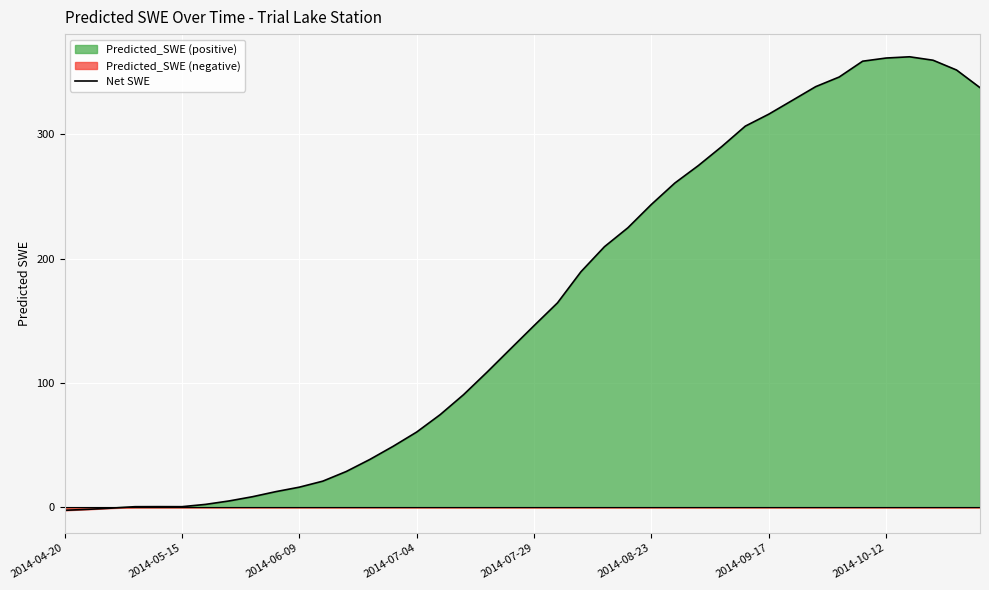

True or false: the data shows 17.1 at 9.

False